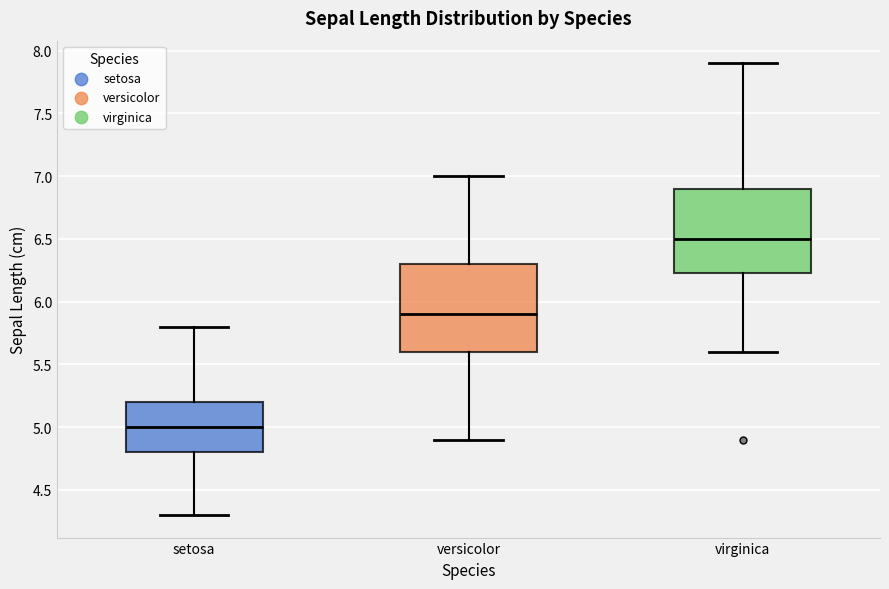

Which box has the highest median line?

virginica